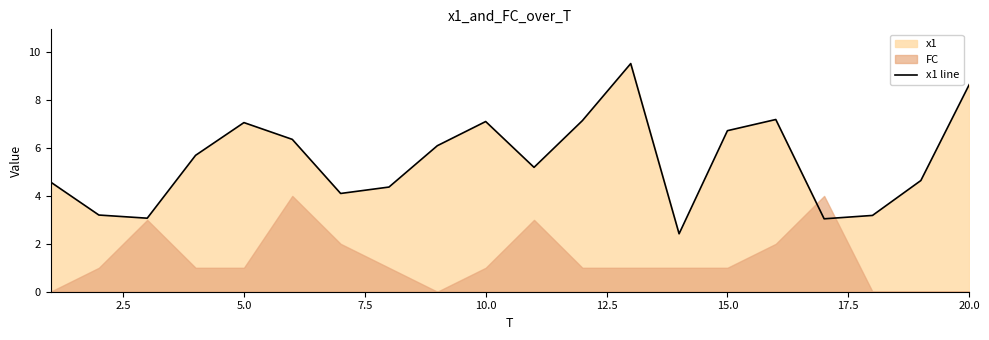

Count the number of values greater than 5.

11